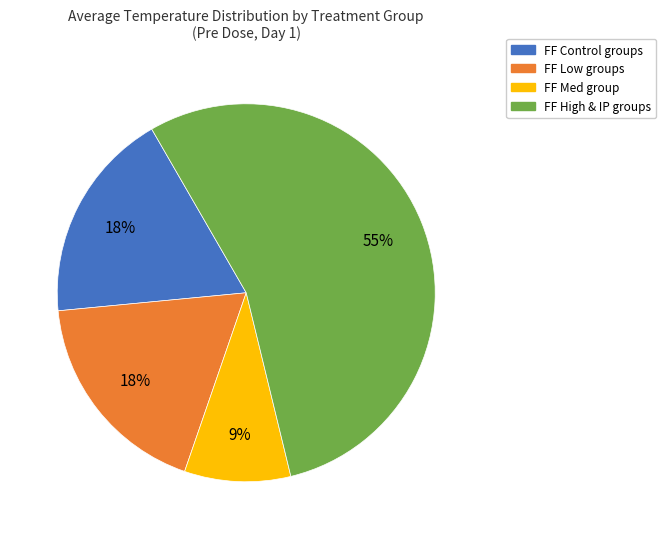

Is there any slice that represents more than half of the pie?

Yes